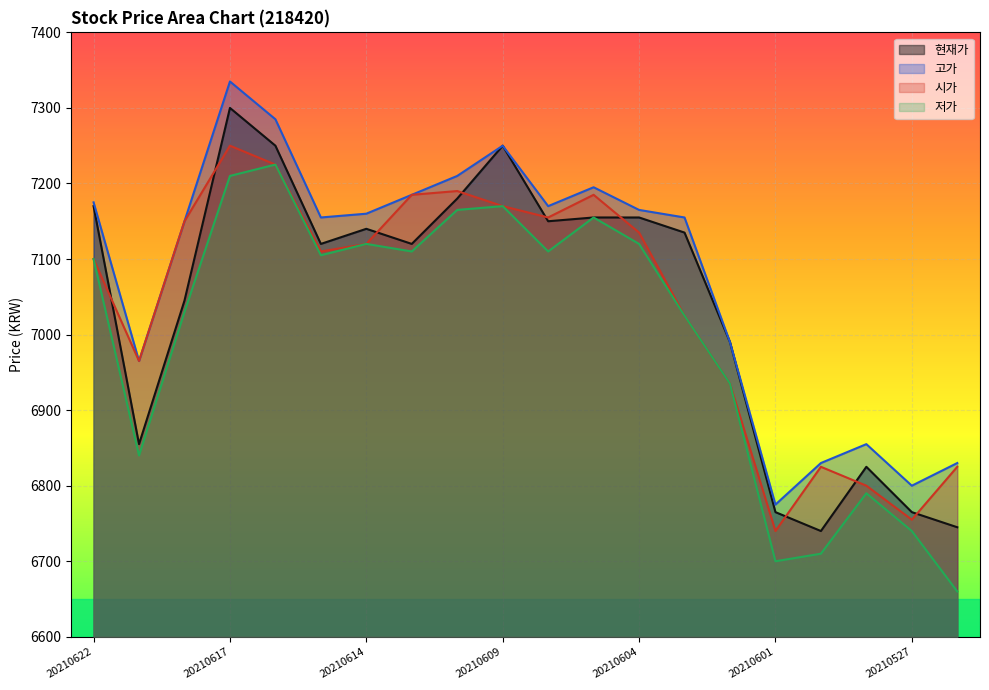

The value of 현재가 at 20210604 is 12666. True or false?

False